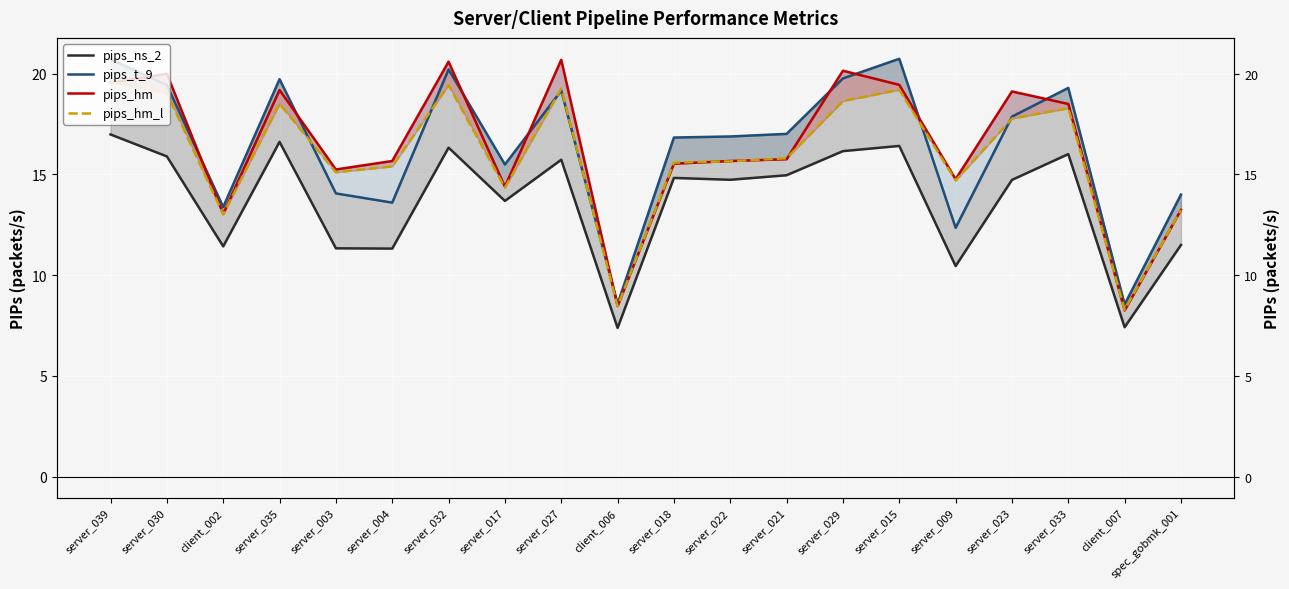

What is the highest value of the pips_hm series?

20.7